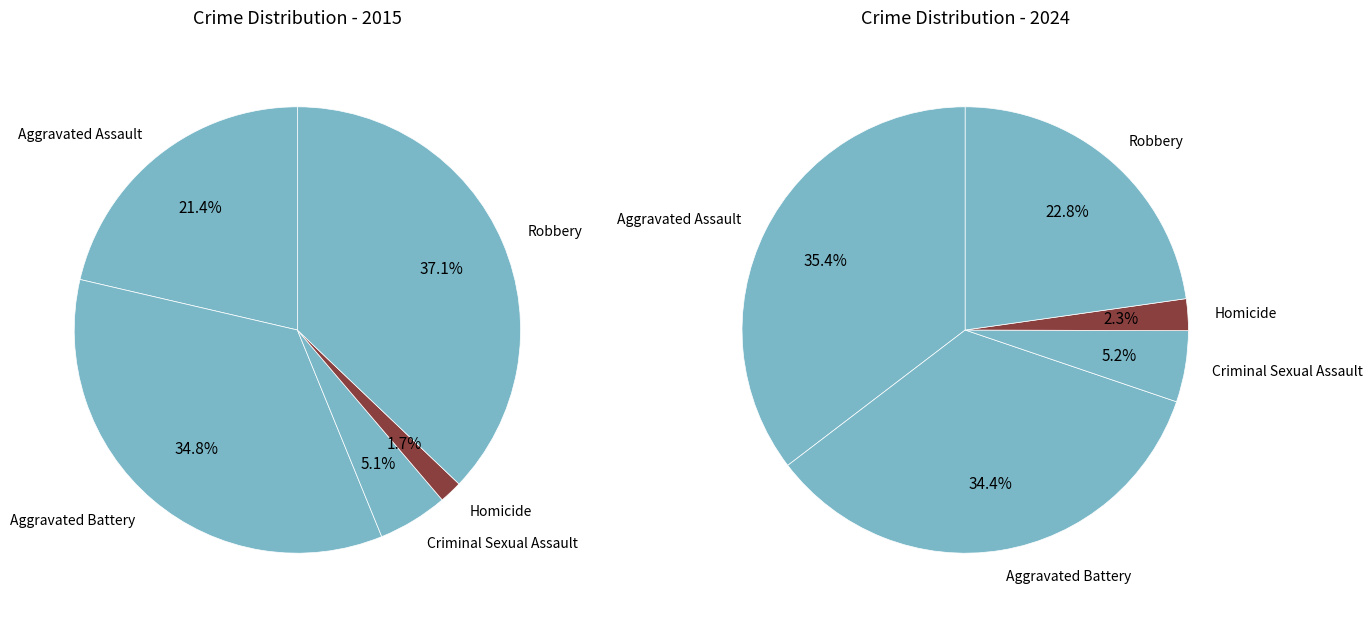

What percentage is NOT represented by Aggravated Battery?

65.2%